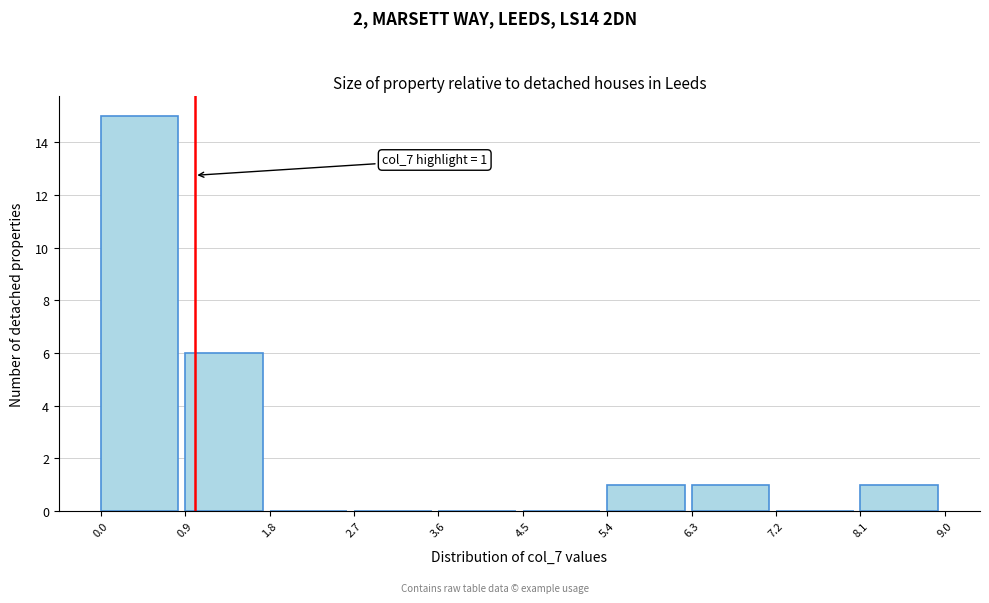

Over which range of the x-axis is the bar tallest?

0.0 to 0.9